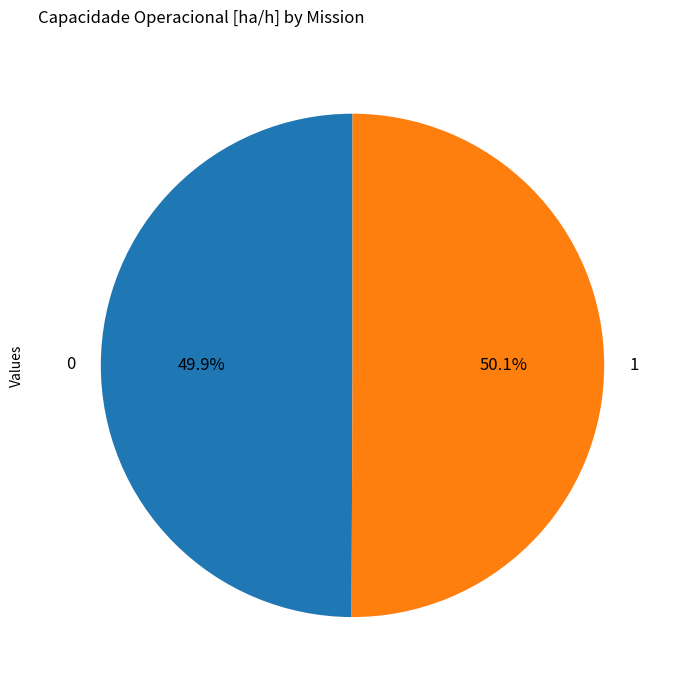

Does any single category account for the majority?

Yes